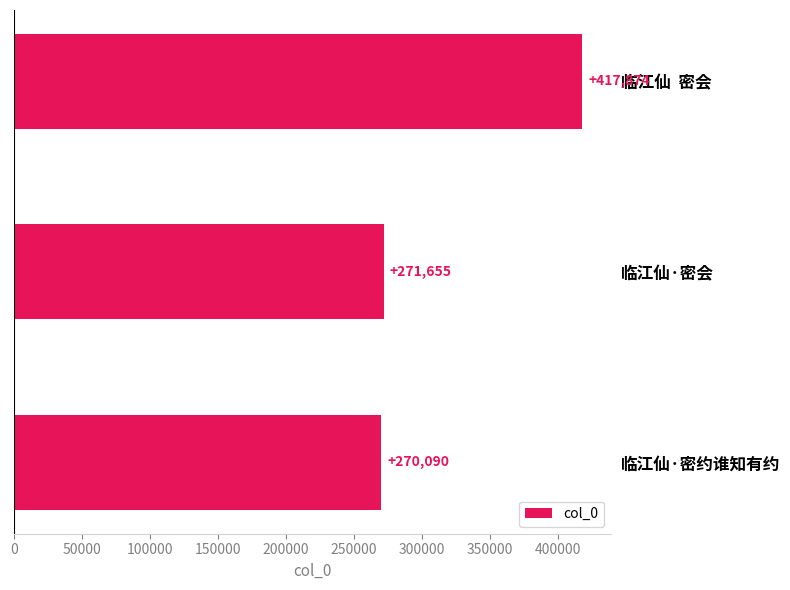

How many distinct data groups are displayed?

1